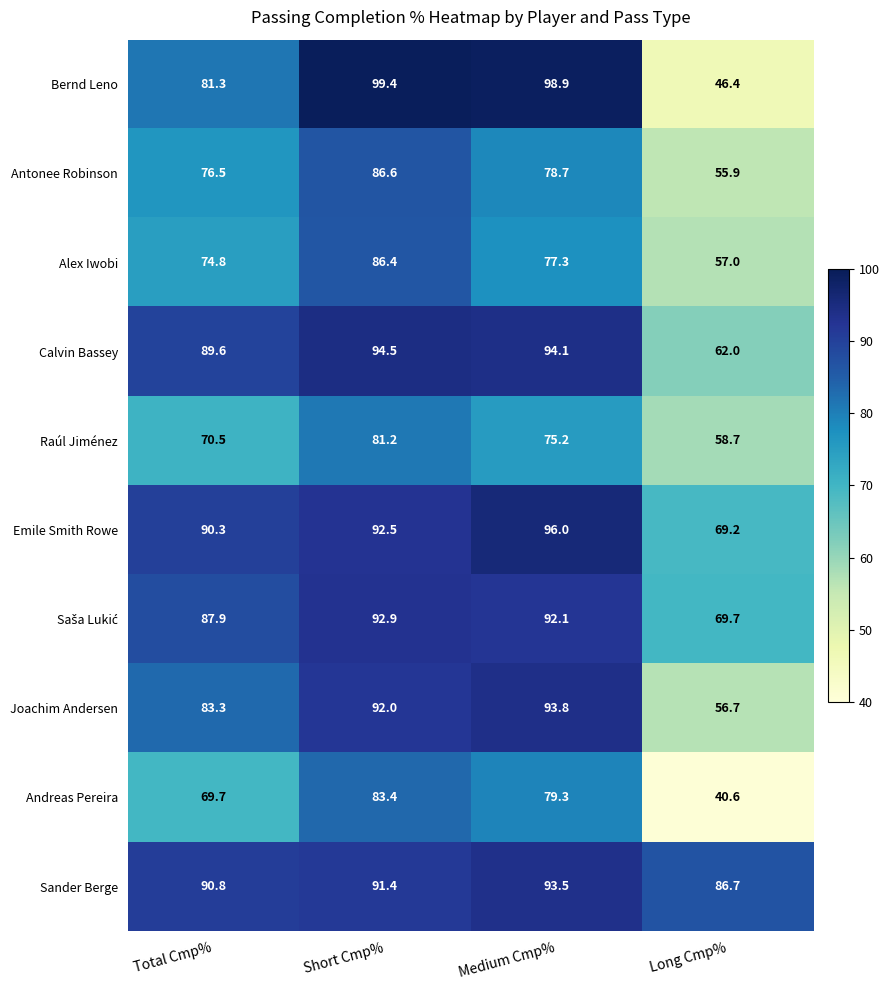

What is the minimum value shown in the chart?

40.6